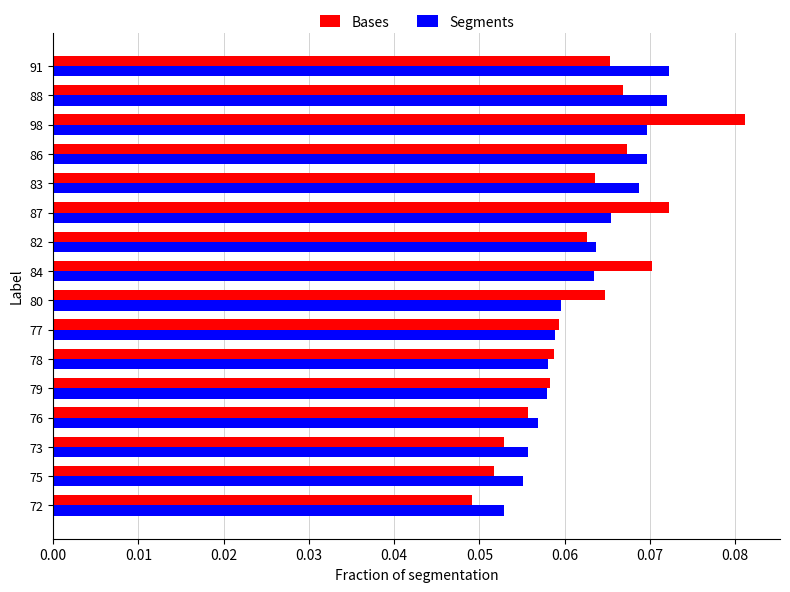

At which category does the chart reach its peak across all series?

98